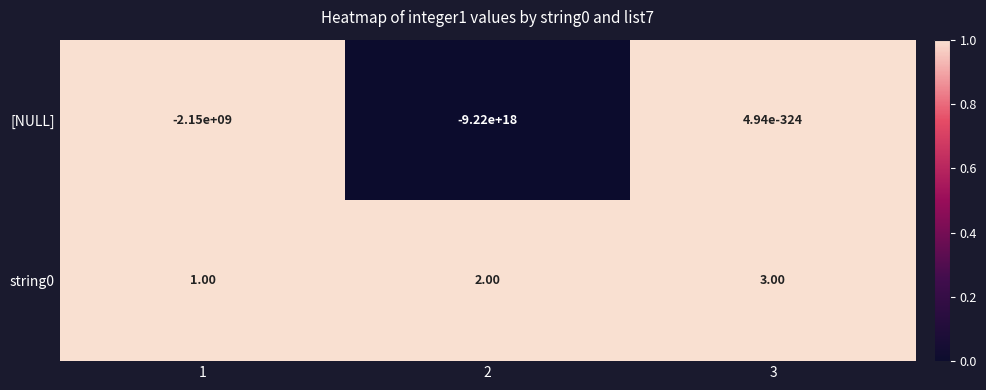

Rank the categories by [NULL] value from highest to lowest.

3, 1, 2